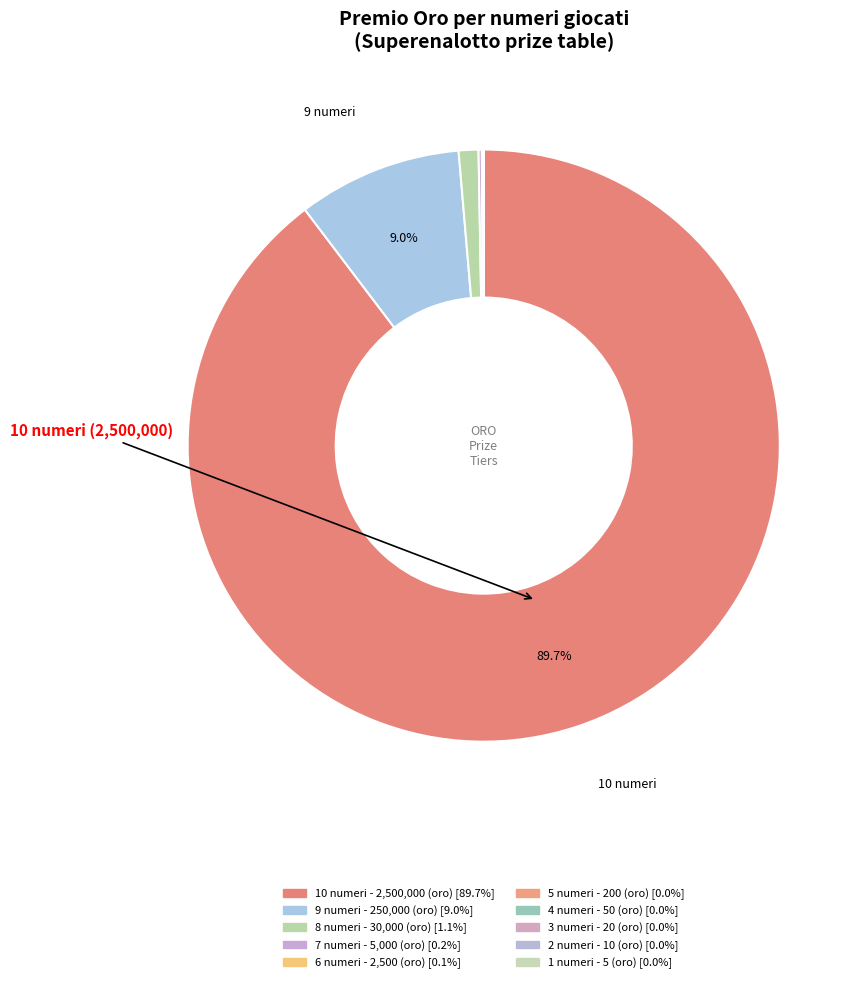

How many segments does this pie chart have?

10